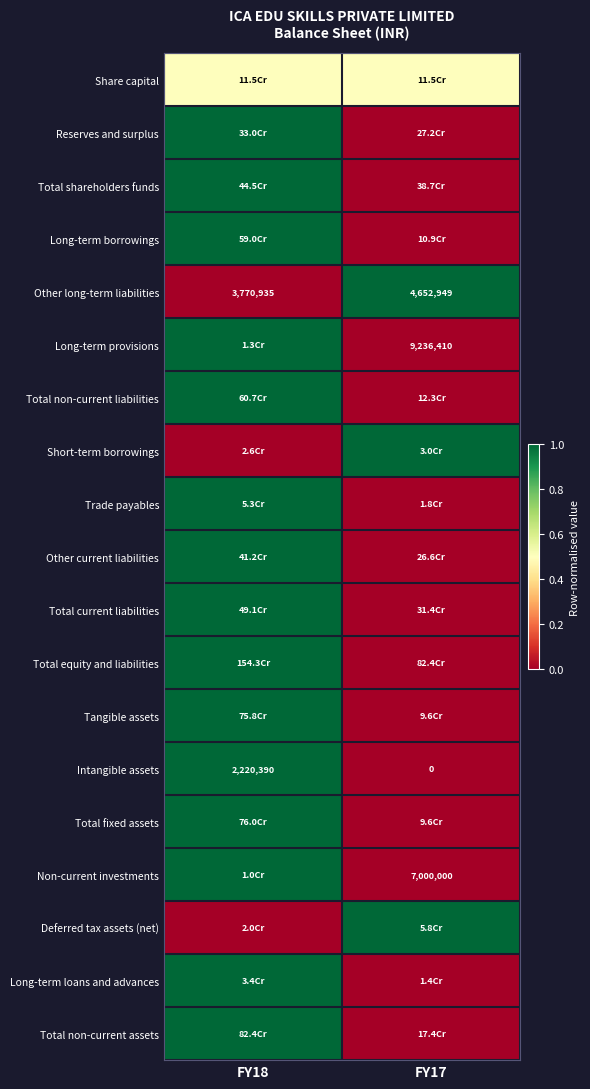

At which label does Intangible assets reach its minimum?

FY17